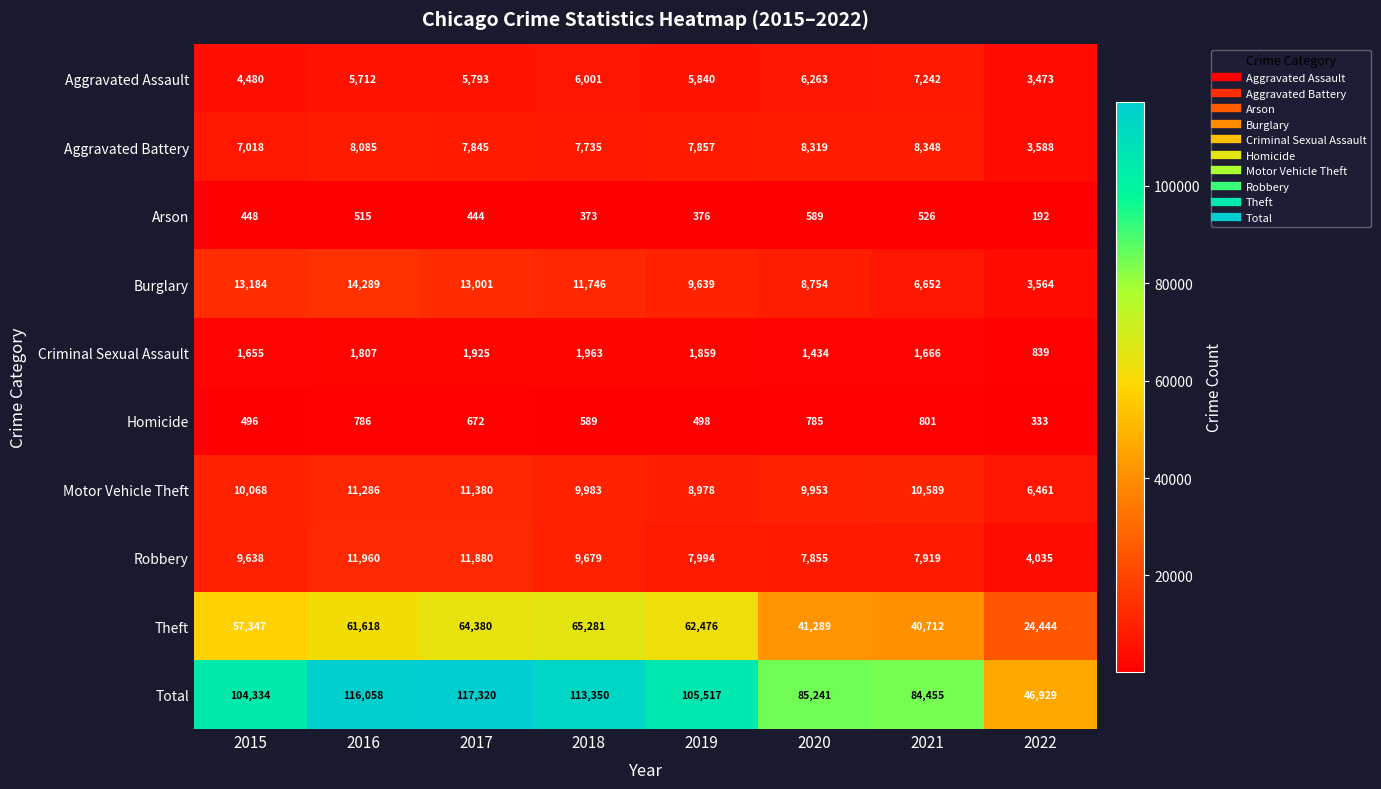

Which category has the lowest value in the Aggravated Battery series?

2022